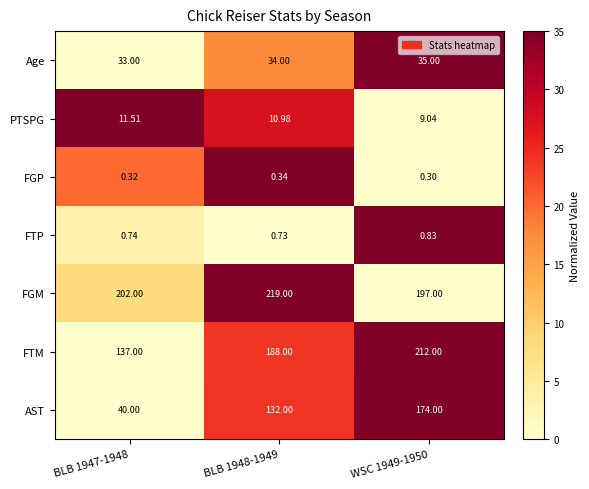

Between BLB 1947-1948 and BLB 1948-1949, which series saw the biggest shift?

AST